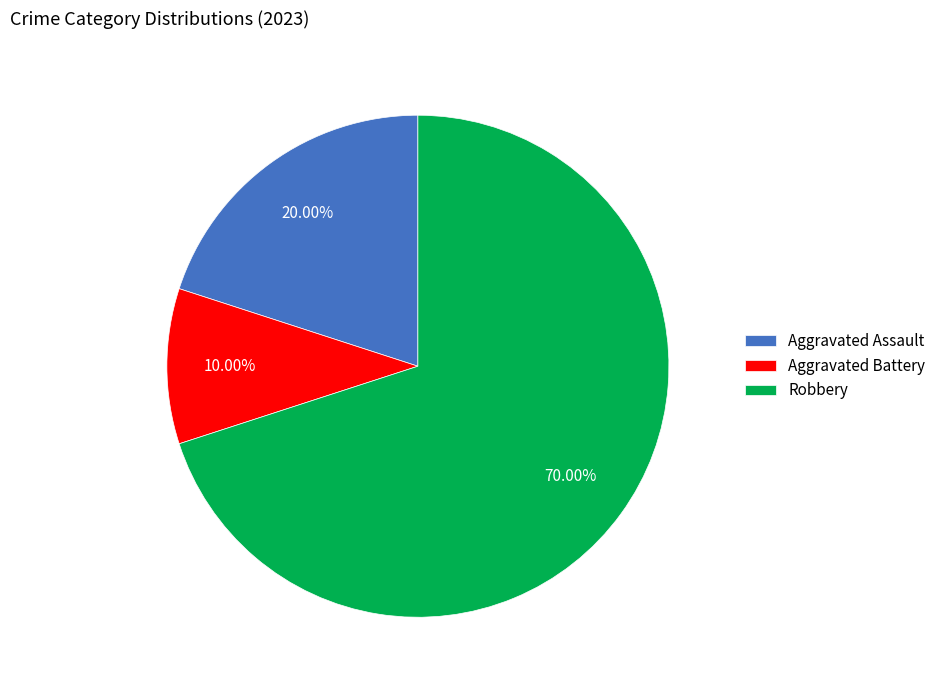

Which slice represents more than half of the pie?

Robbery